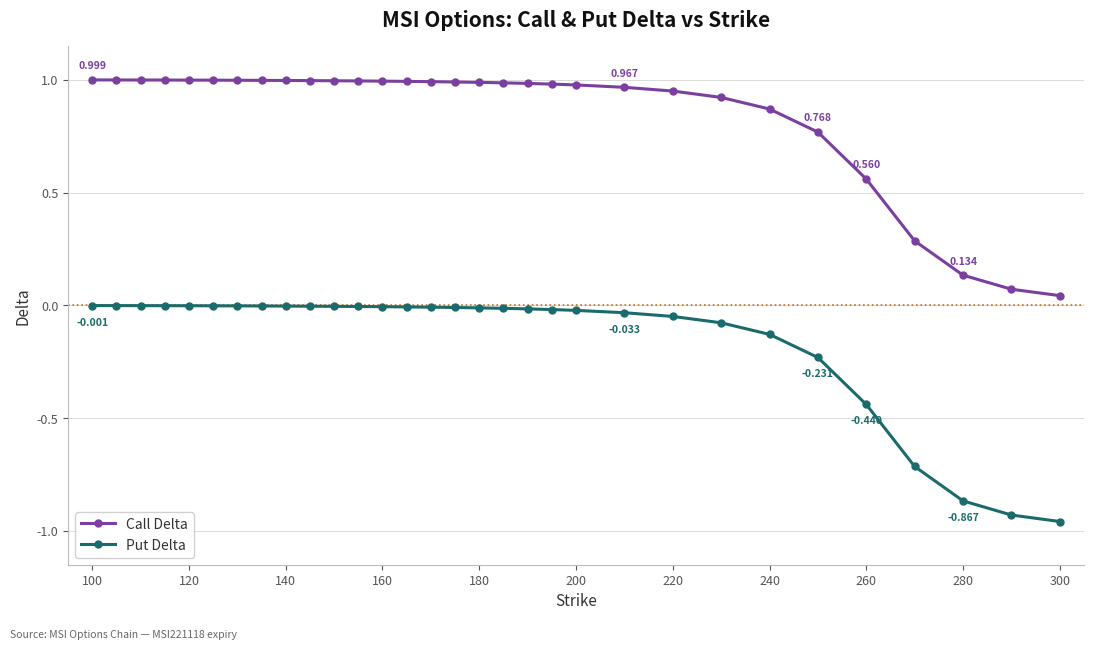

Which series has the widest spread of values?

Put Delta